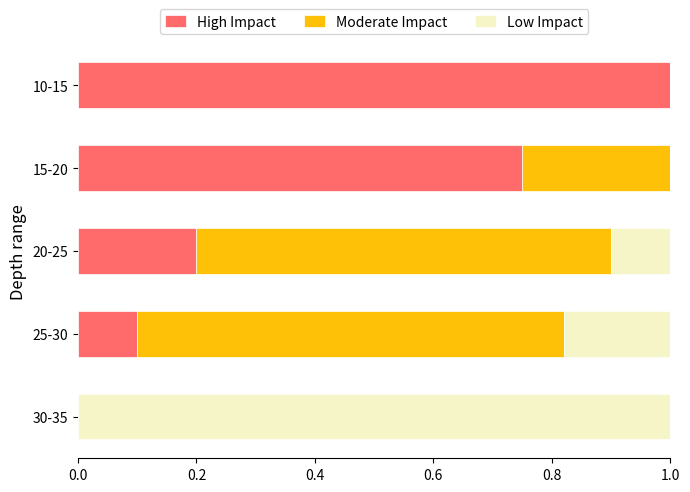

What is the sum of the High Impact values at 30-35 and 10-15?

1.0